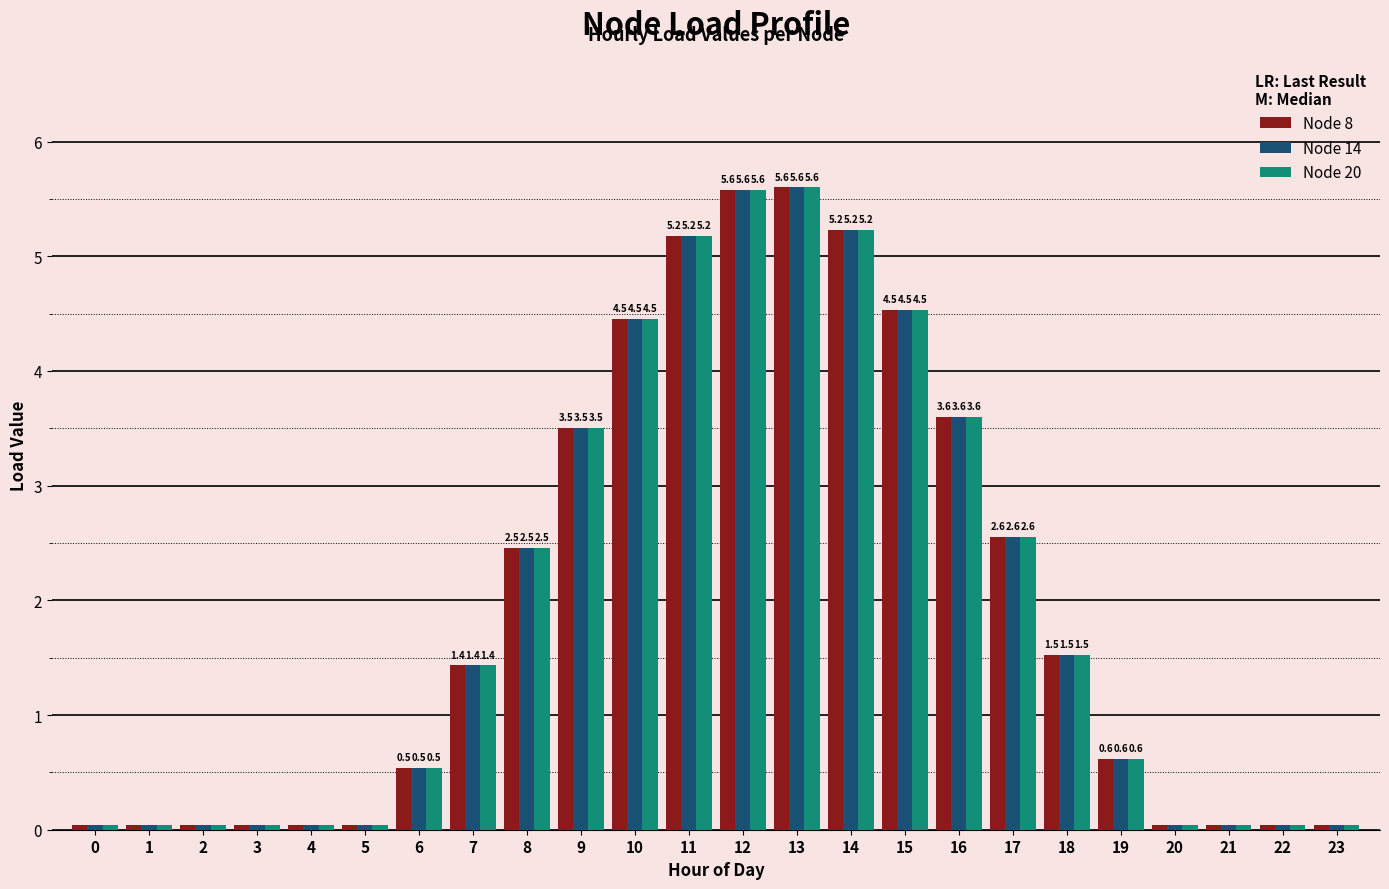

Which category has the highest value in the Node 8 series?

13